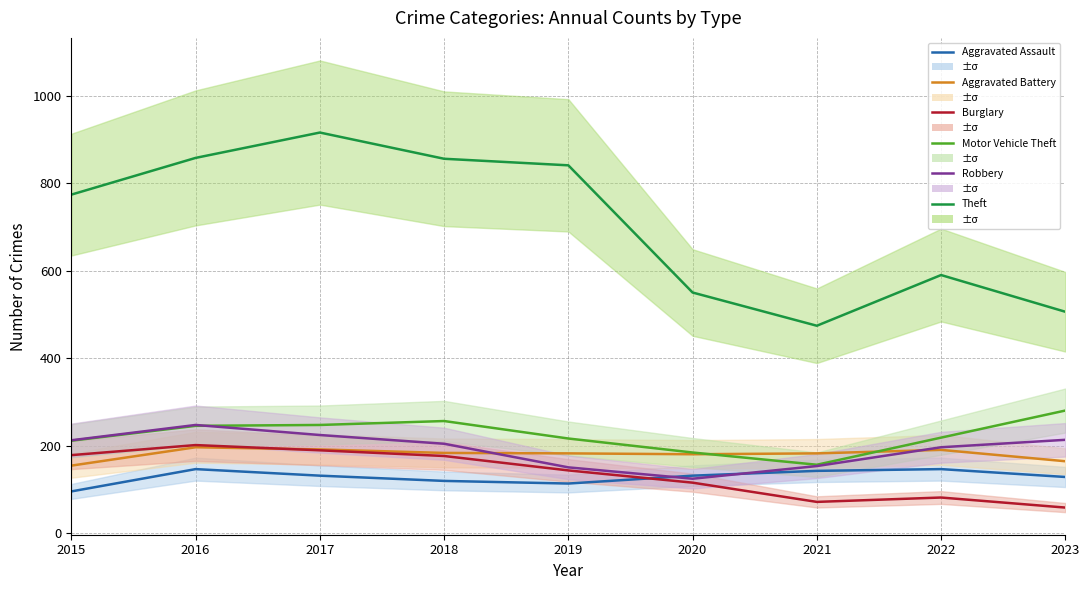

Reading left to right, what are all the values shown in this chart?

Aggravated Assault: 2015=95	2016=146	2017=131	2018=119	2019=113	2020=131	2021=142	2022=146	2023=128
Aggravated Battery: 2015=154	2016=196	2017=191	2018=183	2019=182	2020=180	2021=182	2022=190	2023=164
Burglary: 2015=178	2016=201	2017=189	2018=176	2019=143	2020=115	2021=71	2022=81	2023=58
Motor Vehicle Theft: 2015=211	2016=245	2017=247	2018=256	2019=216	2020=184	2021=156	2022=218	2023=280
Robbery: 2015=212	2016=247	2017=224	2018=204	2019=150	2020=124	2021=153	2022=196	2023=213
Theft: 2015=774	2016=858	2017=916	2018=856	2019=841	2020=550	2021=474	2022=590	2023=506